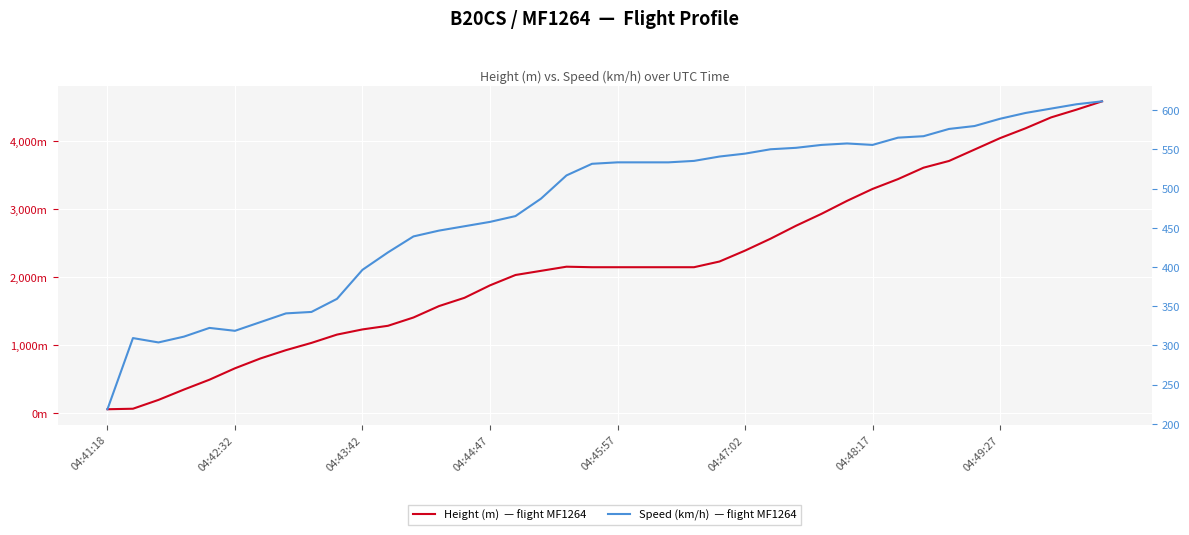

How many data points in Height (m)  — flight MF1264 are above 2148?

22